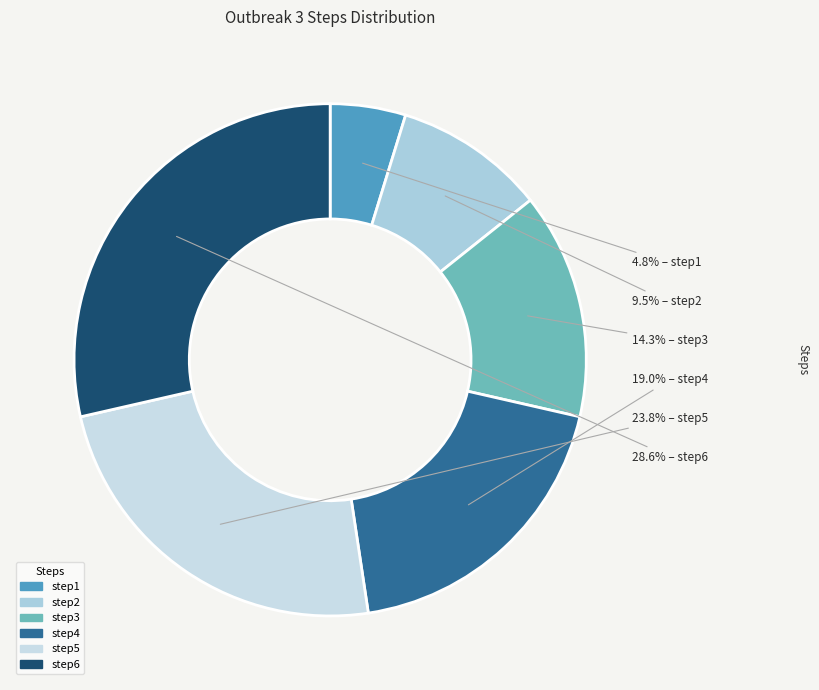

What is the ratio of the value at step1 to the value at step6?

0.2